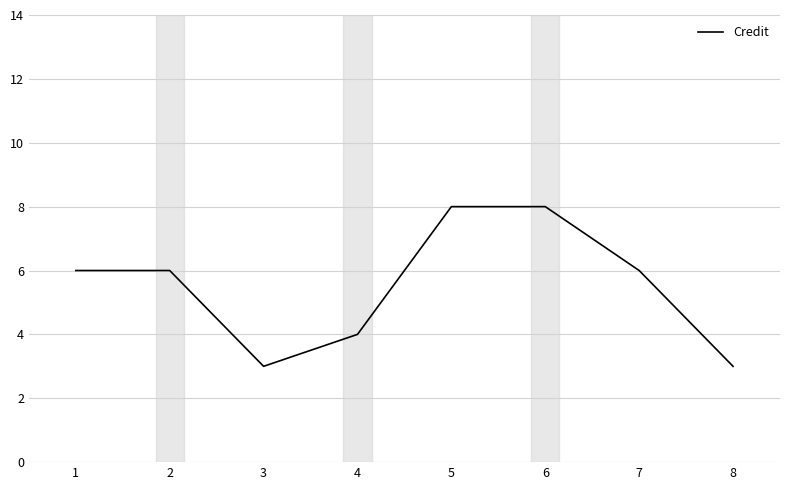

What is the ratio of the value at 4 to the value at 3?

1.3